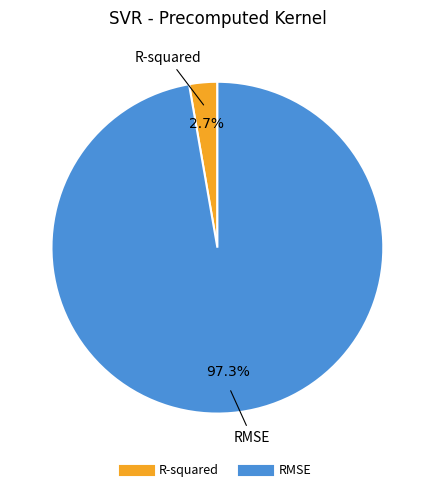

Combined, do R-squared and RMSE account for over 50%?

Yes